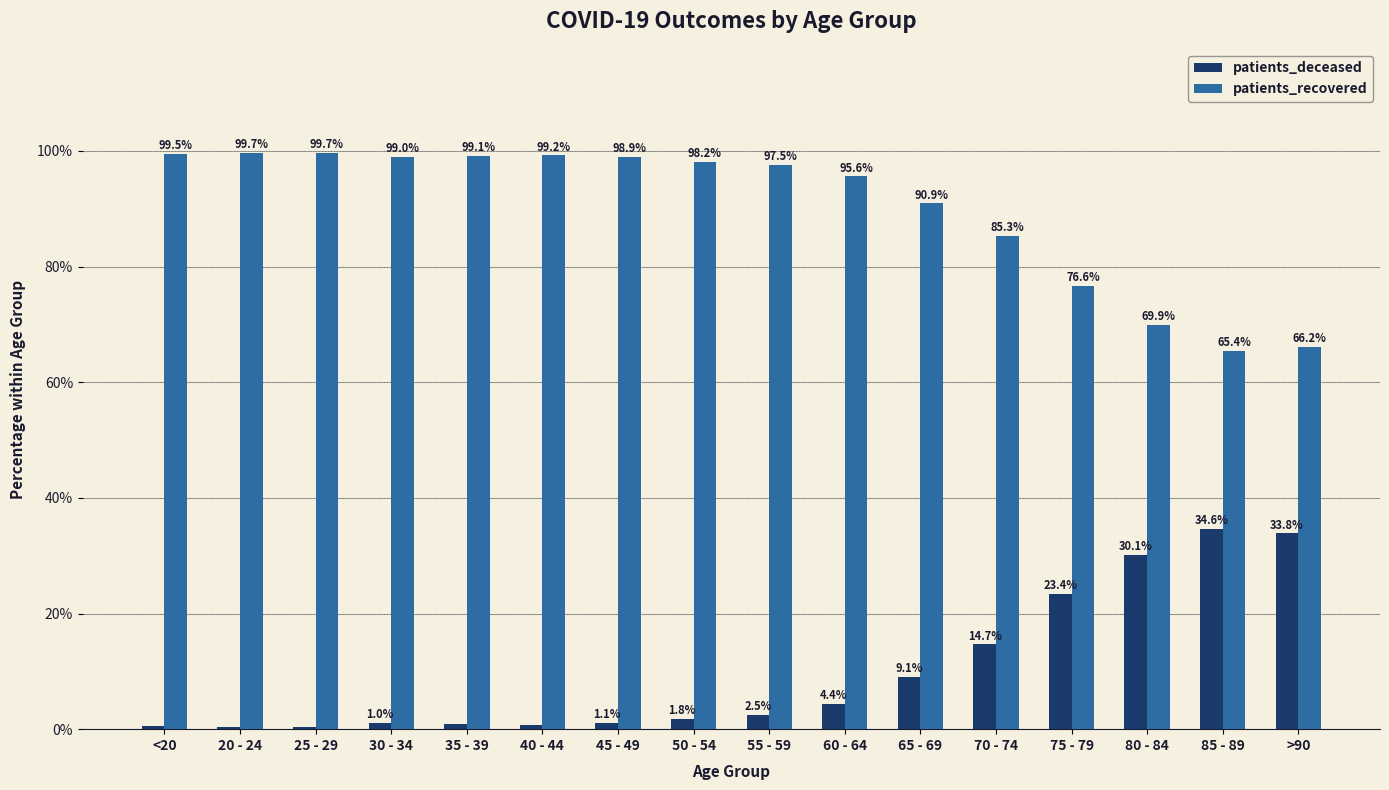

Where does the patients_deceased series first go above 2?

55 - 59